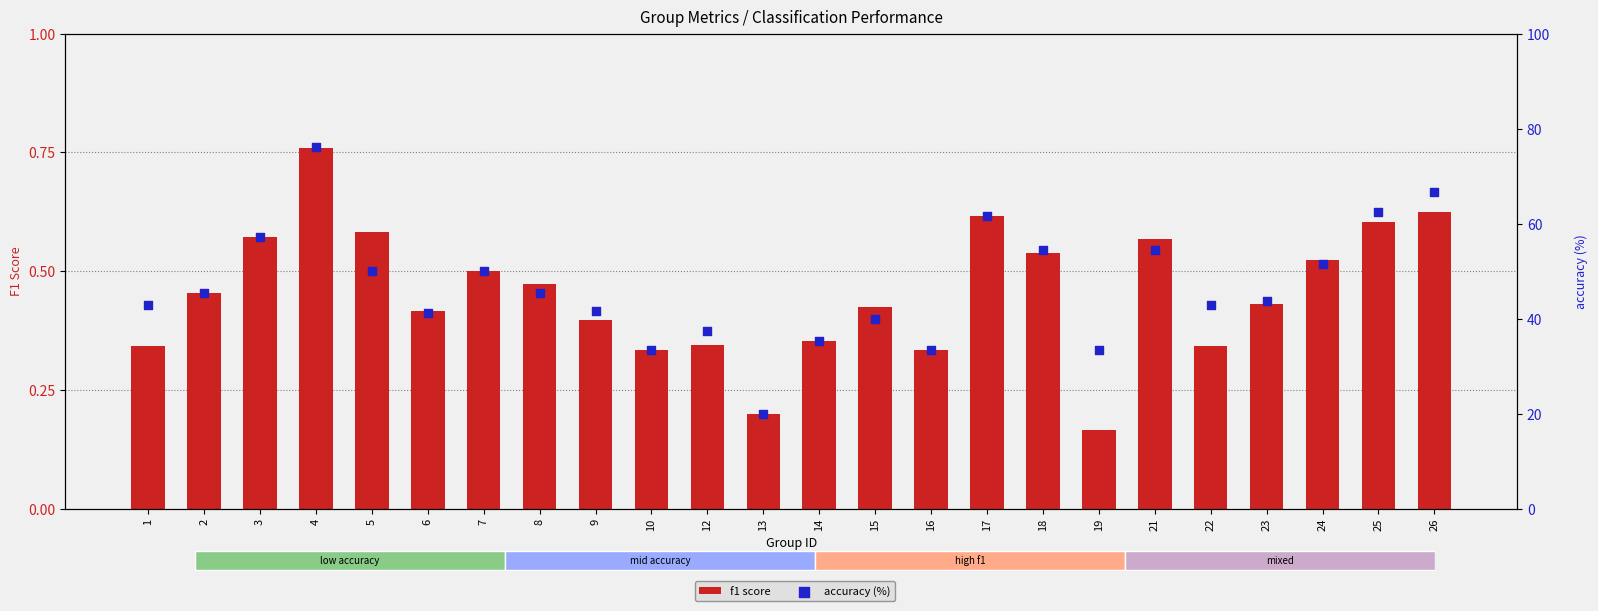

What are all the series names shown in the legend?

f1 score, accuracy (%)